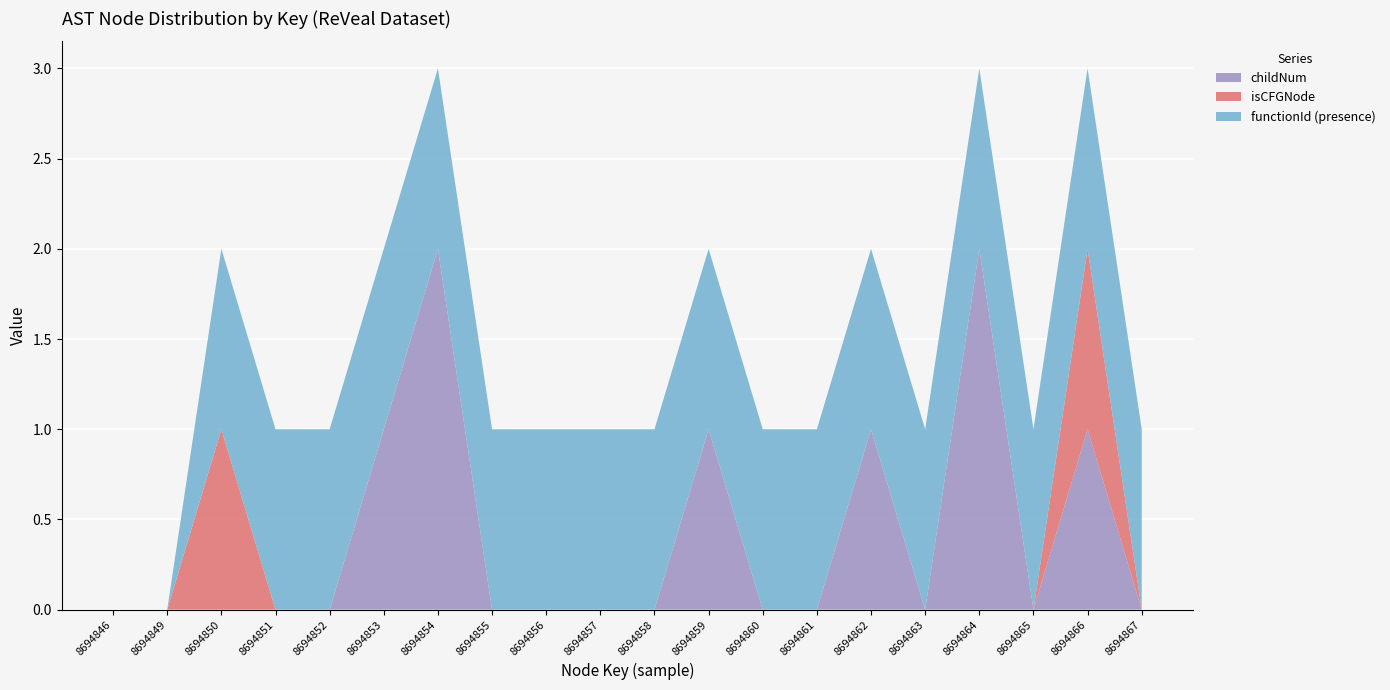

The value of childNum at 8694863 is 1. True or false?

False